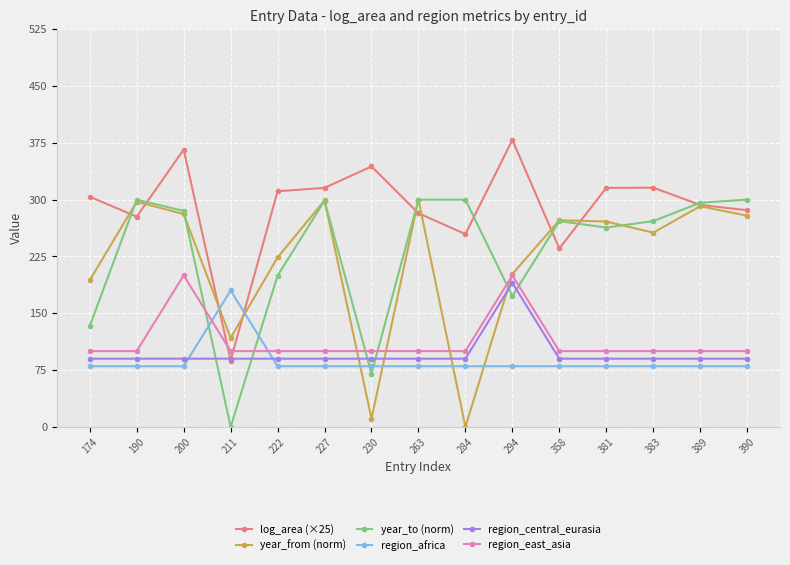

After their last crossing, which series has the higher values: year_to (norm) or region_africa?

year_to (norm)